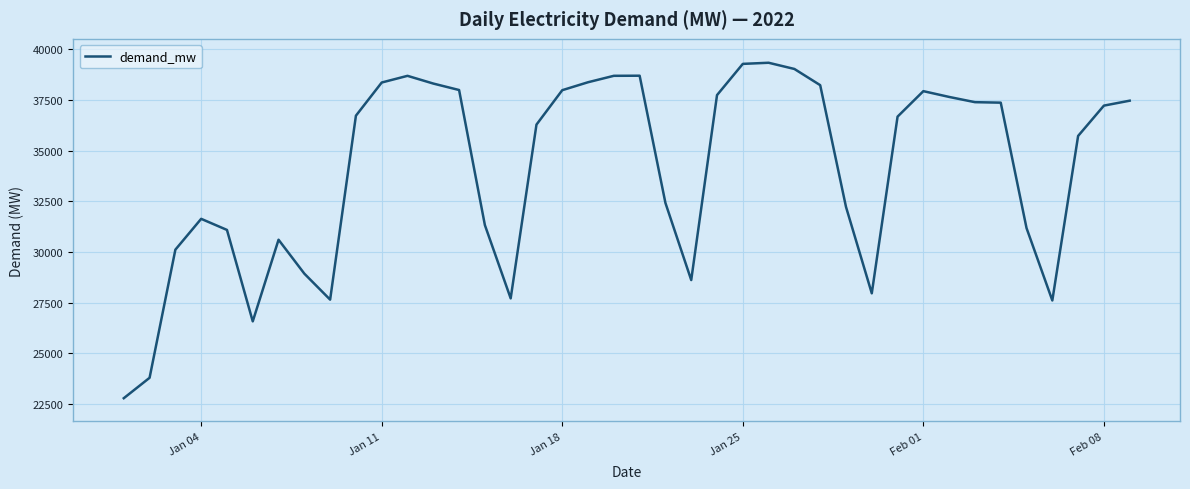

What is the difference between the maximum and minimum values?

16554.0